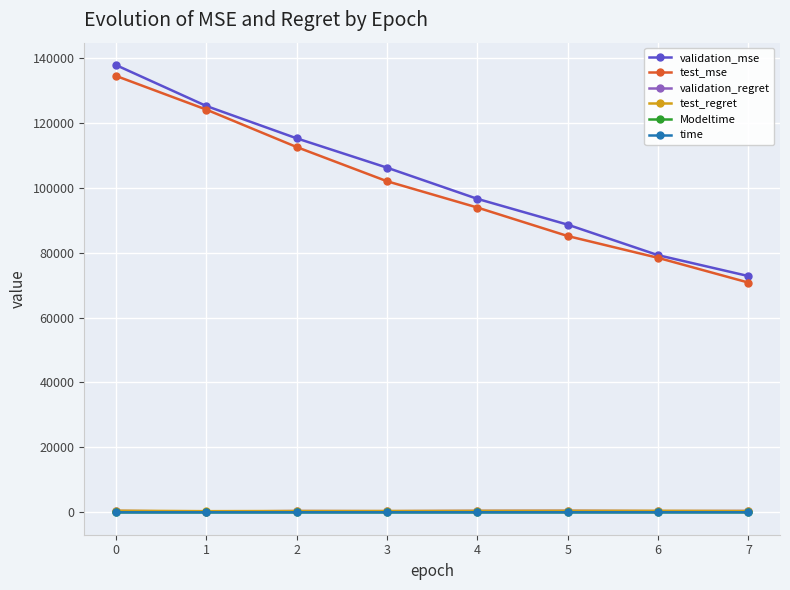

Which series changed the most between 1 and 3?

test_mse